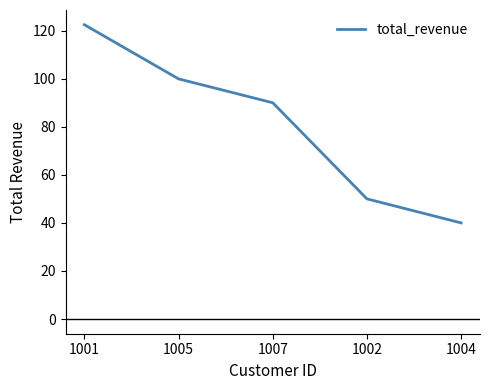

True or false: there are more than 2 points higher than both neighbors.

False